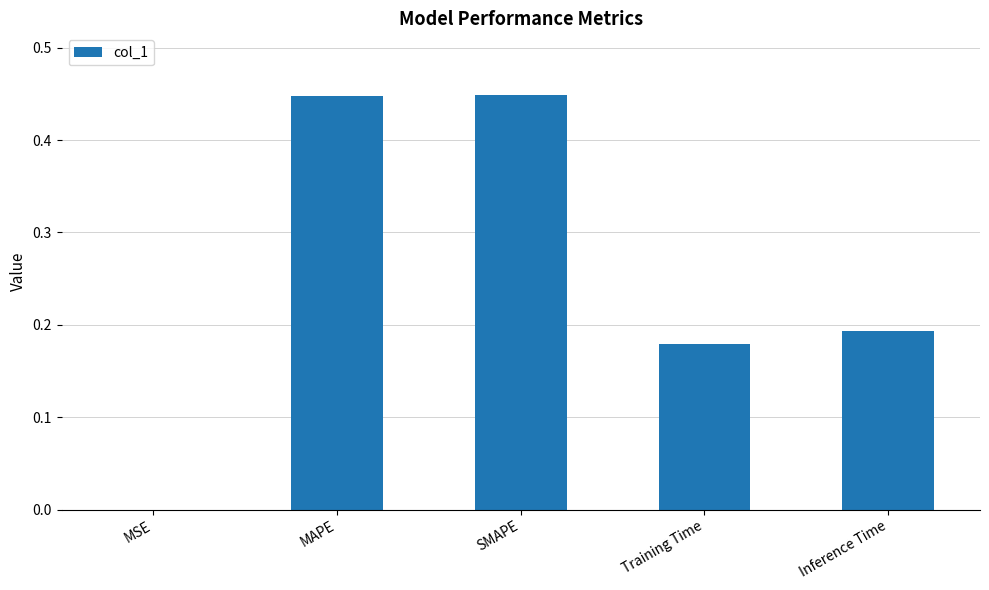

True or false: the data shows 0.8 at MAPE.

False